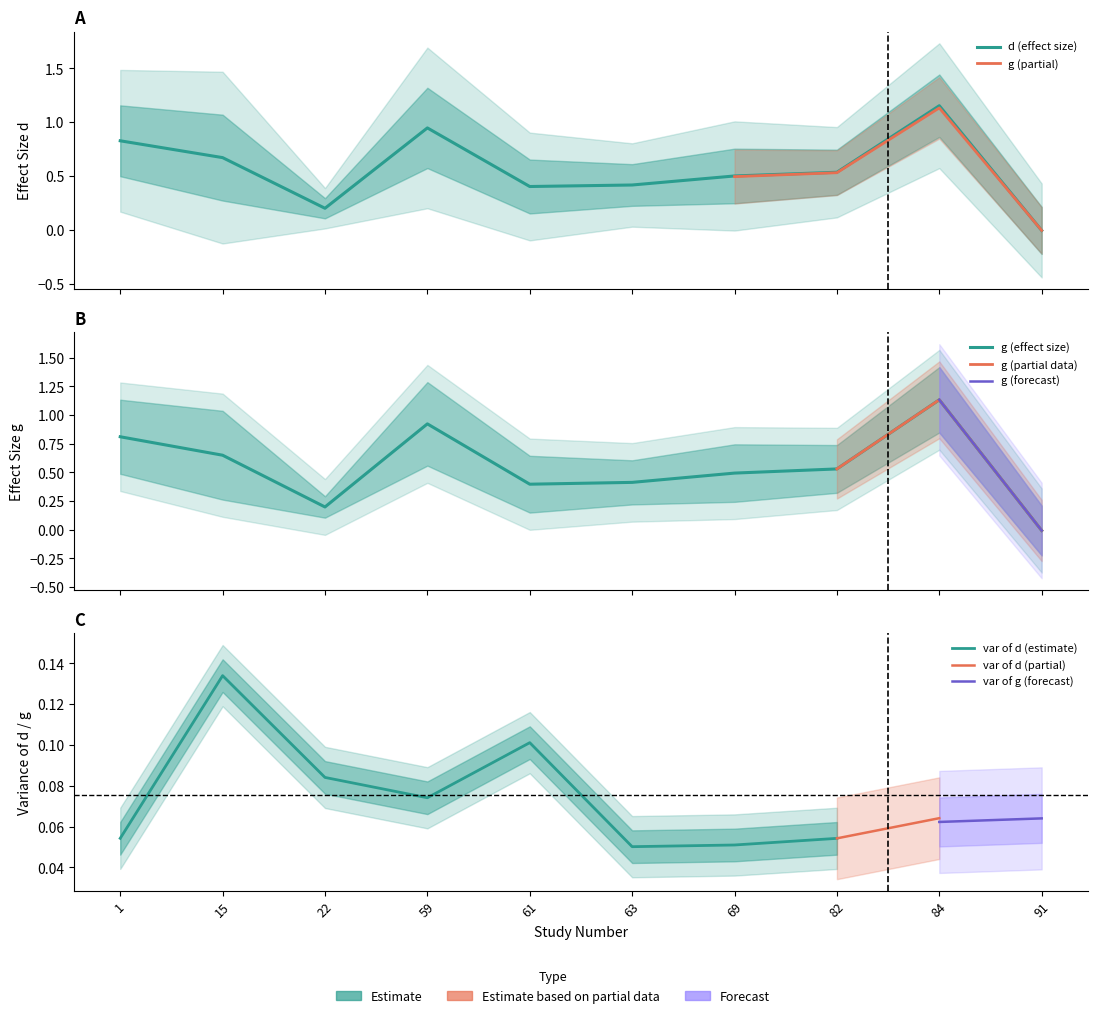

Which category has the lowest value across all series?

91